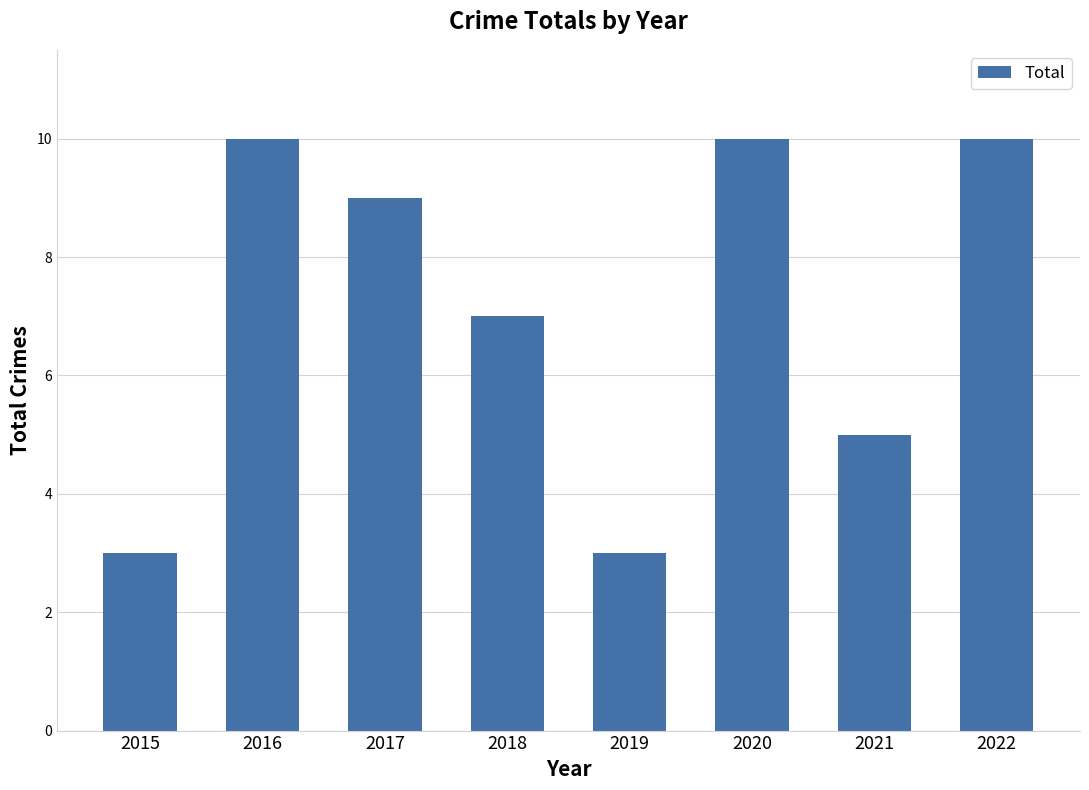

Between 2017 and 2018, which is larger?

2017